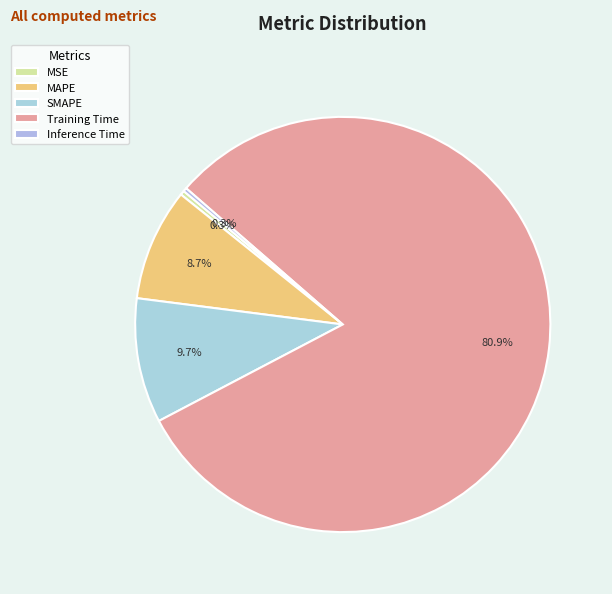

Do MSE and SMAPE together represent more than half of the pie?

No